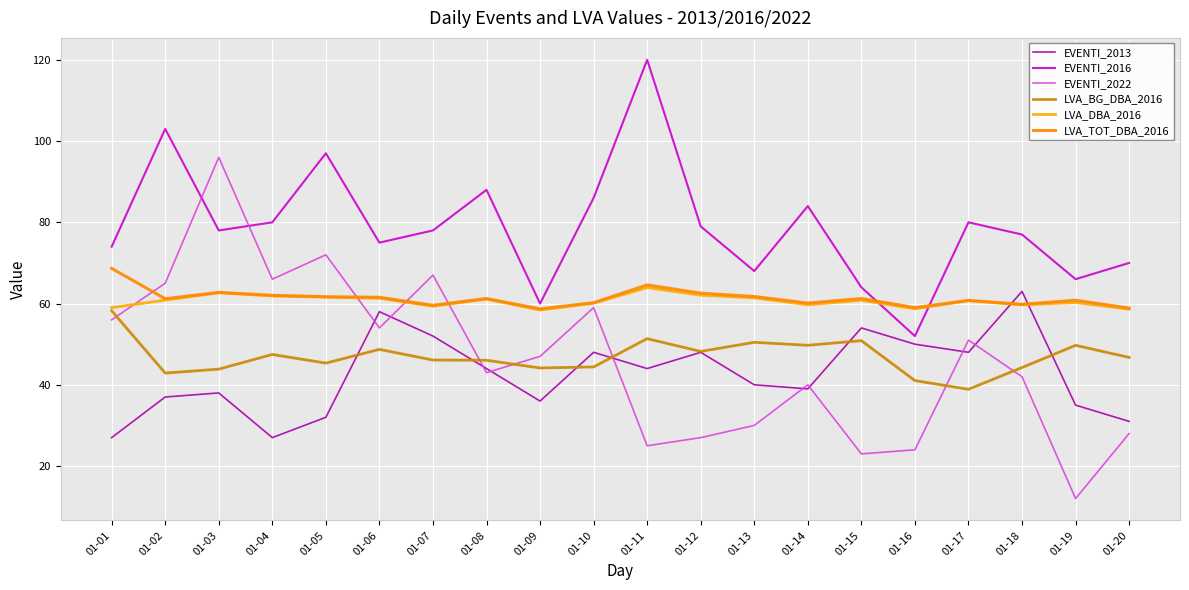

Does the chart display data point markers on the line(s)?

No